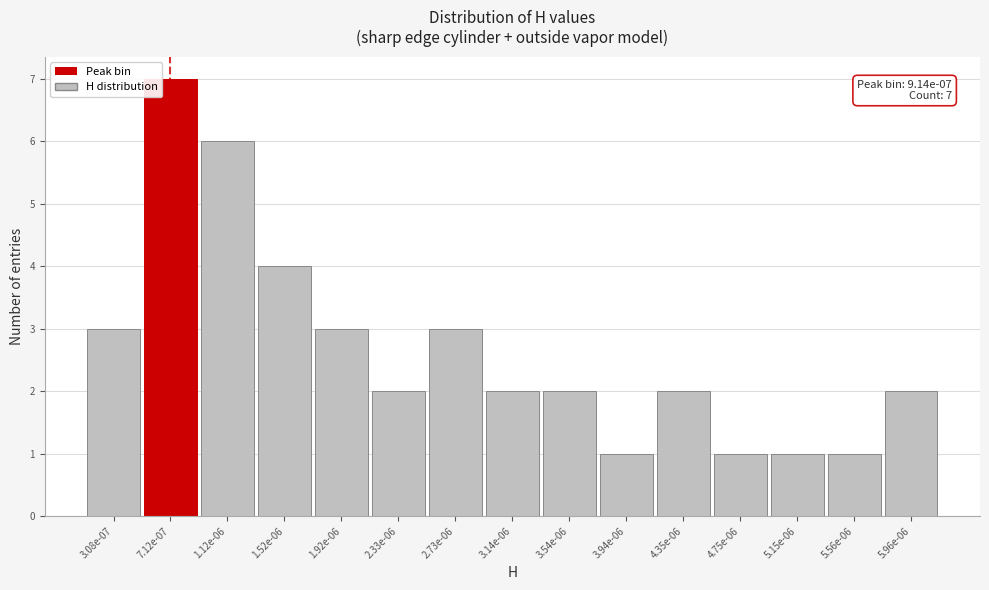

Reading left to right, transcribe all the data shown in this chart.

3	7	6	4	3	2	3	2	2	1	2	1	1	1	2